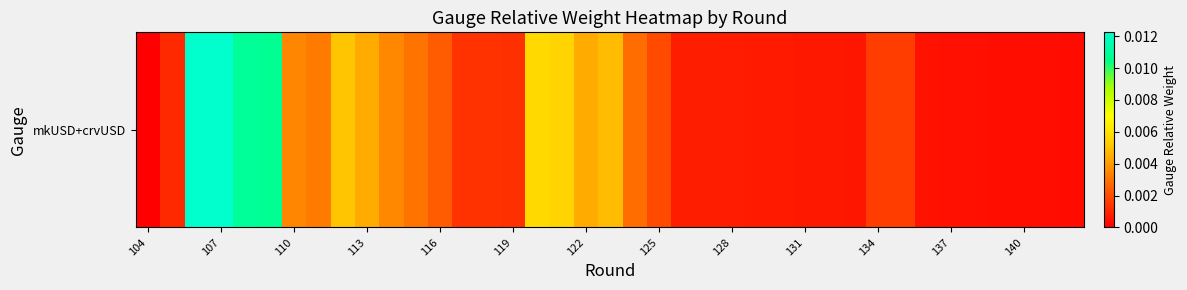

Is it true that the value at 107 is 0.0?

False